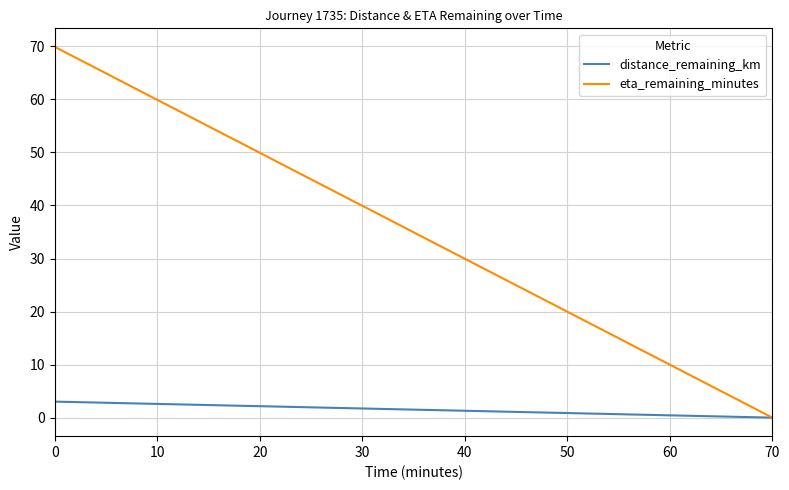

Which series has the largest total across all categories?

eta_remaining_minutes